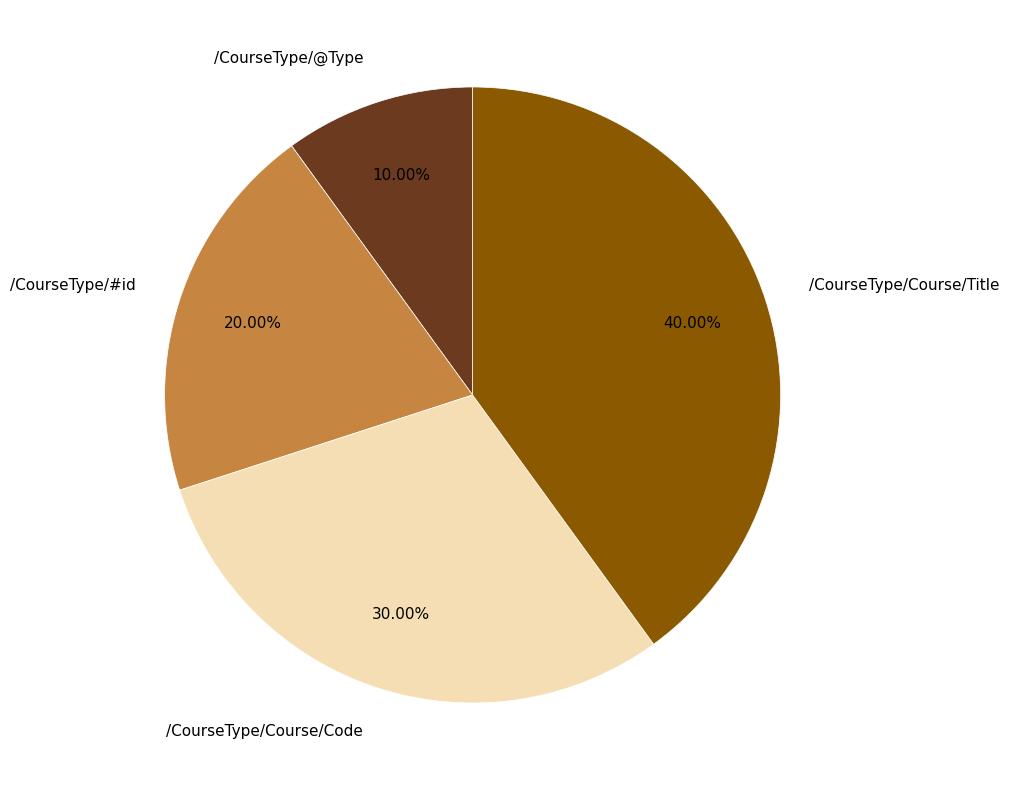

Which category has the biggest portion of the pie?

/CourseType/Course/Title